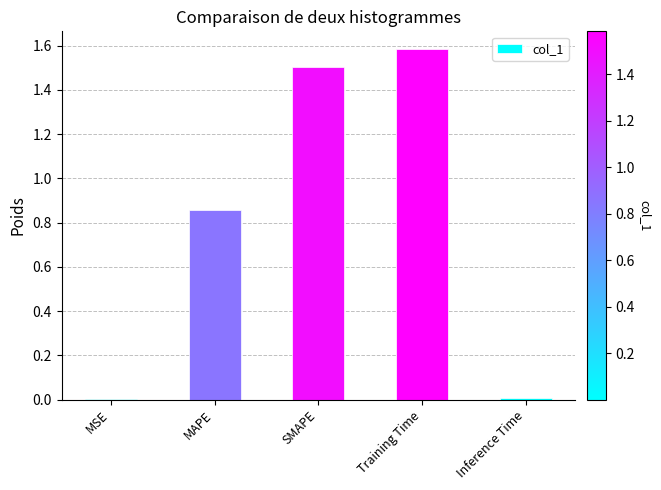

At which category does the chart reach its peak across all series?

Training Time